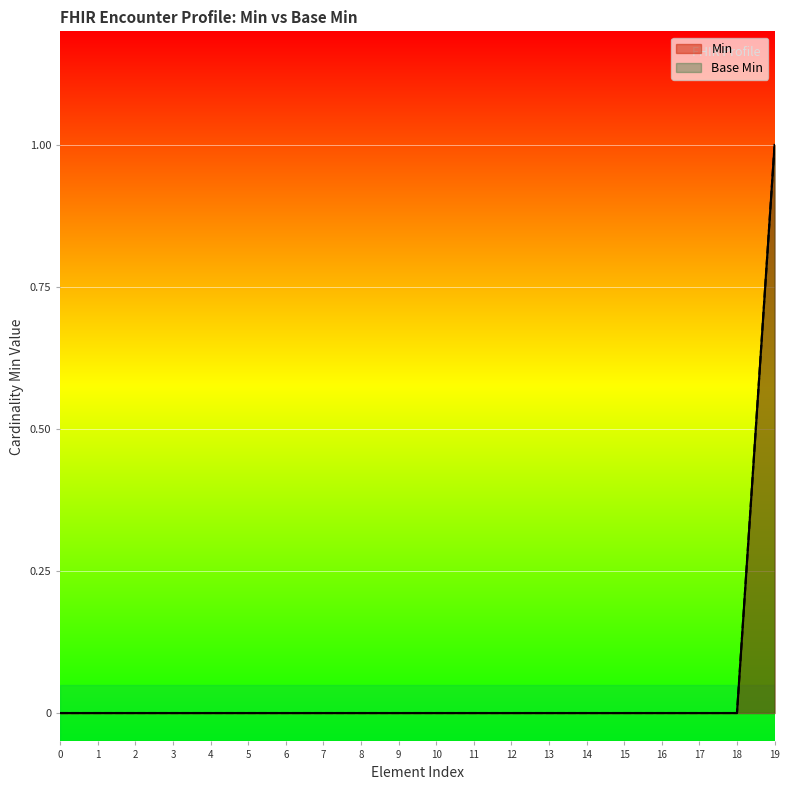

Does the chart display data point markers on the line(s)?

No